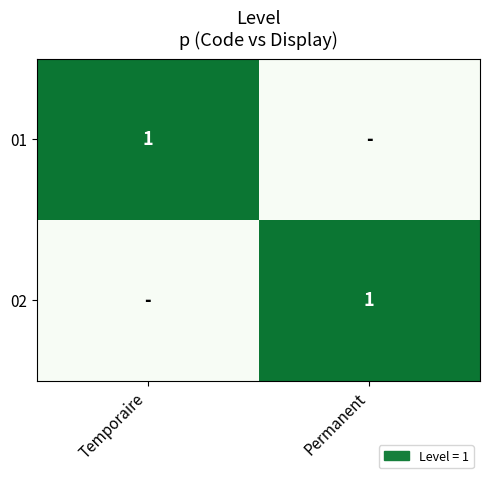

The value of 02 at Permanent is 2. True or false?

False